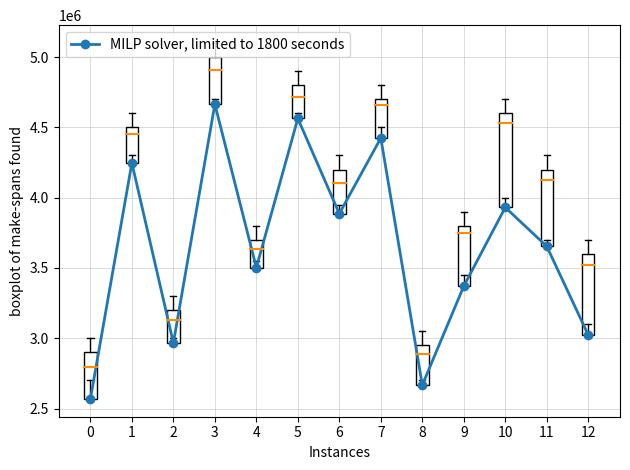

Reading right to left, list all the values displayed in this chart.

3022850	3653450	3930250	3370550	2666950	4424000	3885950	4562850	3501950	4664300	2966650	4246450	2568200